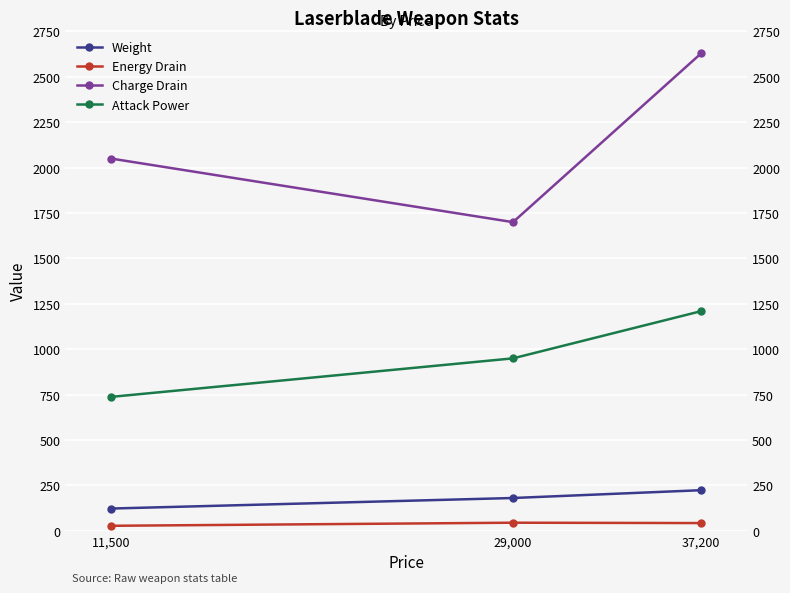

How many lines are shown in the chart?

4